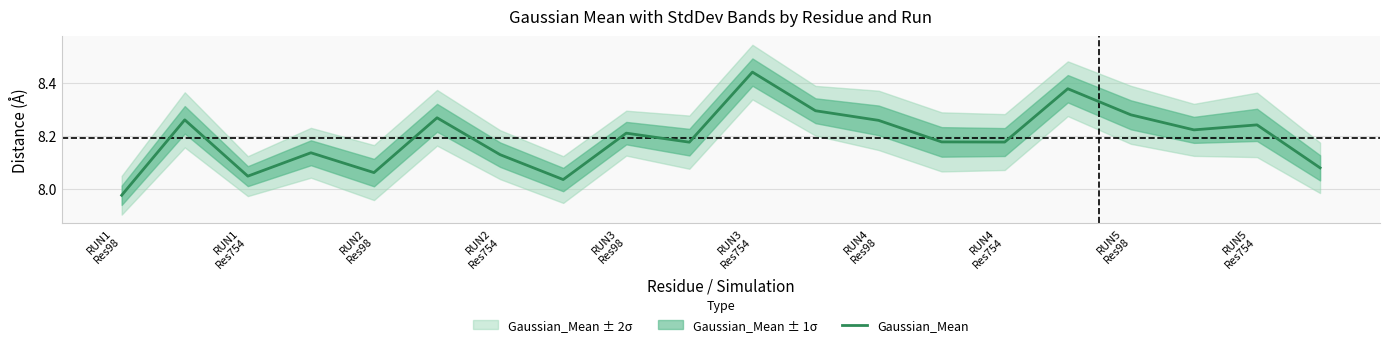

Where is the first local maximum?

RUN1
Res754